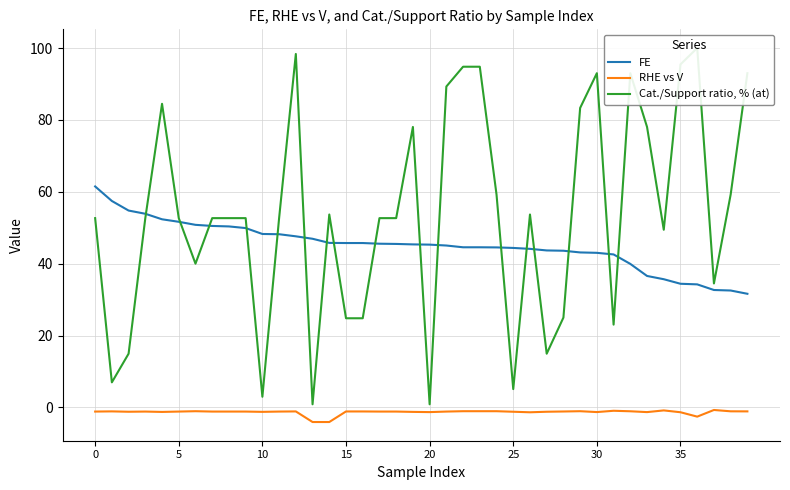

Reading left to right, list all the values displayed in this chart.

FE: 61.5	57.4	54.8	53.9	52.3	51.7	50.8	50.5	50.4	49.9	48.3	48.2	47.6	46.9	45.8	45.7	45.7	45.6	45.5	45.4	45.3	45.1	44.6	44.6	44.5	44.4	44.1	43.7	43.6	43.1	43.0	42.6	39.9	36.6	35.7	34.4	34.2	32.7	32.5	31.6
RHE vs V: -1.1	-1.1	-1.2	-1.1	-1.2	-1.1	-1.1	-1.1	-1.1	-1.1	-1.2	-1.1	-1.1	-4.1	-4.1	-1.1	-1.1	-1.1	-1.1	-1.2	-1.3	-1.1	-1.1	-1.1	-1.1	-1.2	-1.4	-1.2	-1.1	-1.1	-1.3	-0.9	-1.1	-1.3	-0.8	-1.3	-2.6	-0.7	-1.1	-1.1
Cat./Support ratio, % (at): 52.7	7.0	14.9	52.7	84.5	52.7	40.0	52.7	52.7	52.7	3.0	52.7	98.3	0.9	53.7	24.8	24.8	52.7	52.7	78.0	0.9	89.3	94.8	94.8	59.2	5.1	53.7	14.9	25.0	83.3	93.0	23.0	93.0	78.0	49.4	95.5	100.0	34.5	59.2	93.0